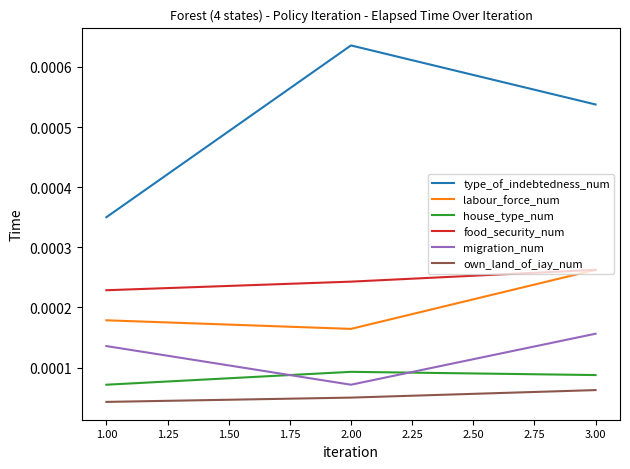

Rank the categories by labour_force_num value from highest to lowest.

3.00, 1.00, 2.00